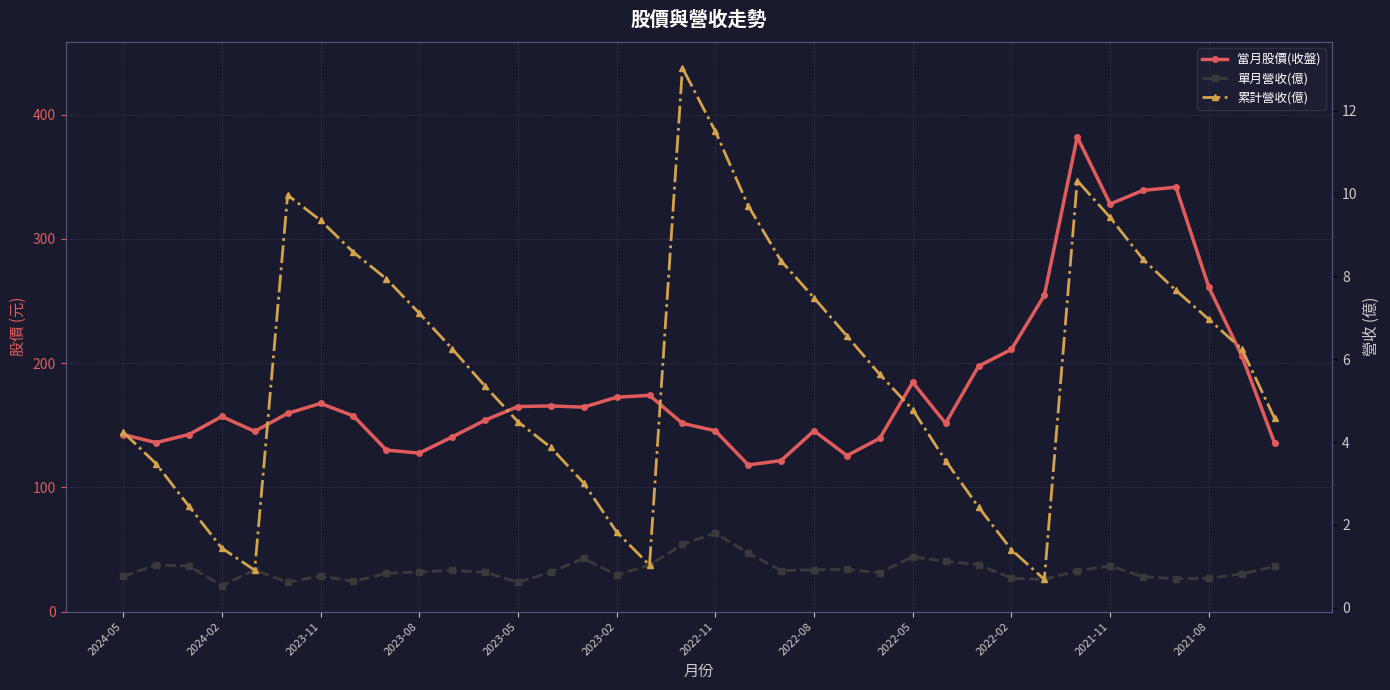

How many data points in 累計營收(億) are less than 6?

18